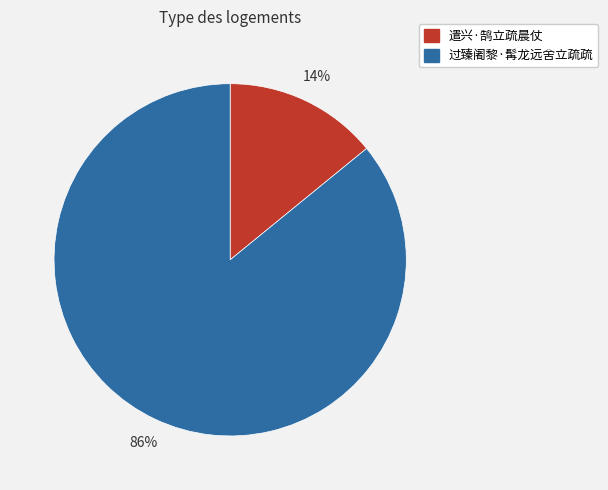

Approximately how many times larger is the value at 过臻阇黎·髯龙远舍立疏疏 compared to 遣兴·鹄立疏晨仗?

6.1